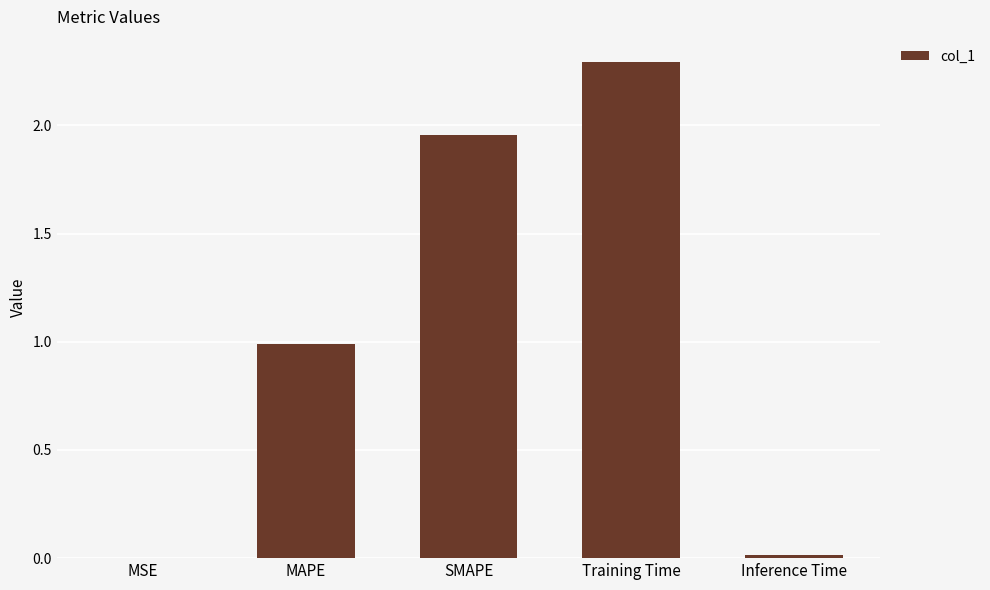

Are the bars horizontal?

No